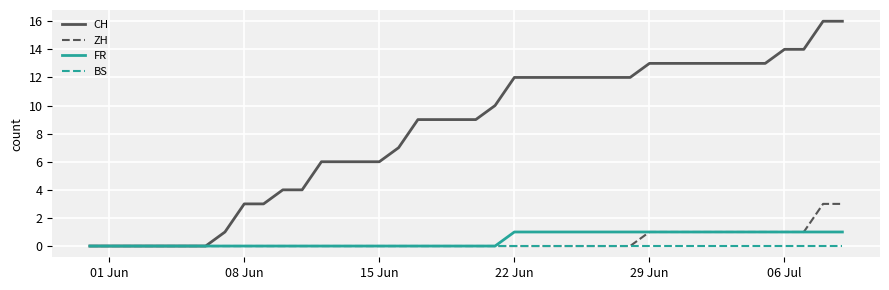

Which series has the widest spread of values?

CH